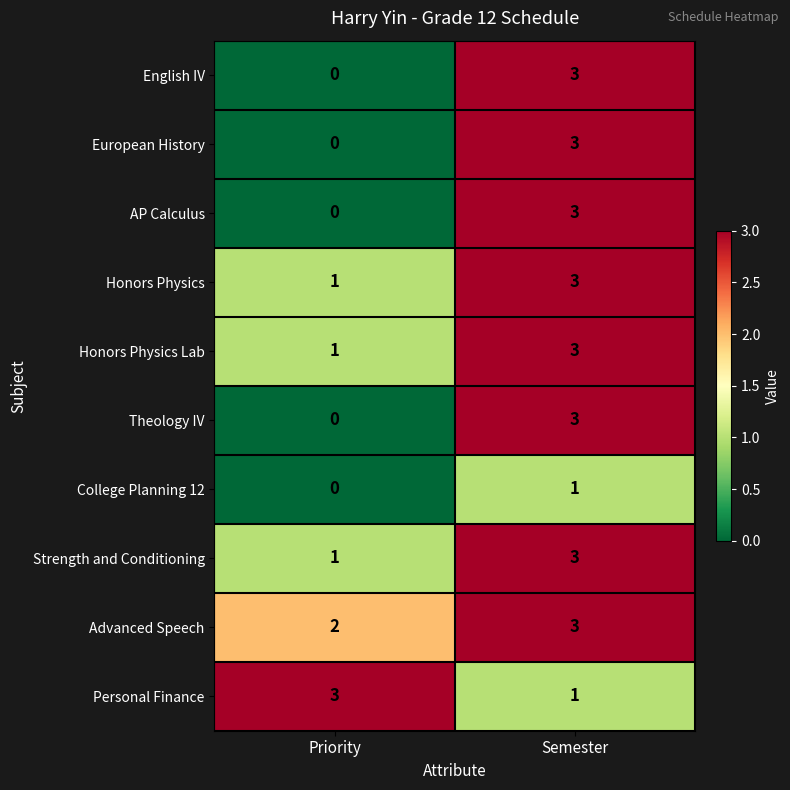

Reading left to right, what are all the values shown in this chart?

English IV: Priority=0	Semester=3
European History: Priority=0	Semester=3
AP Calculus: Priority=0	Semester=3
Honors Physics: Priority=1	Semester=3
Honors Physics Lab: Priority=1	Semester=3
Theology IV: Priority=0	Semester=3
College Planning 12: Priority=0	Semester=1
Strength and Conditioning: Priority=1	Semester=3
Advanced Speech: Priority=2	Semester=3
Personal Finance: Priority=3	Semester=1